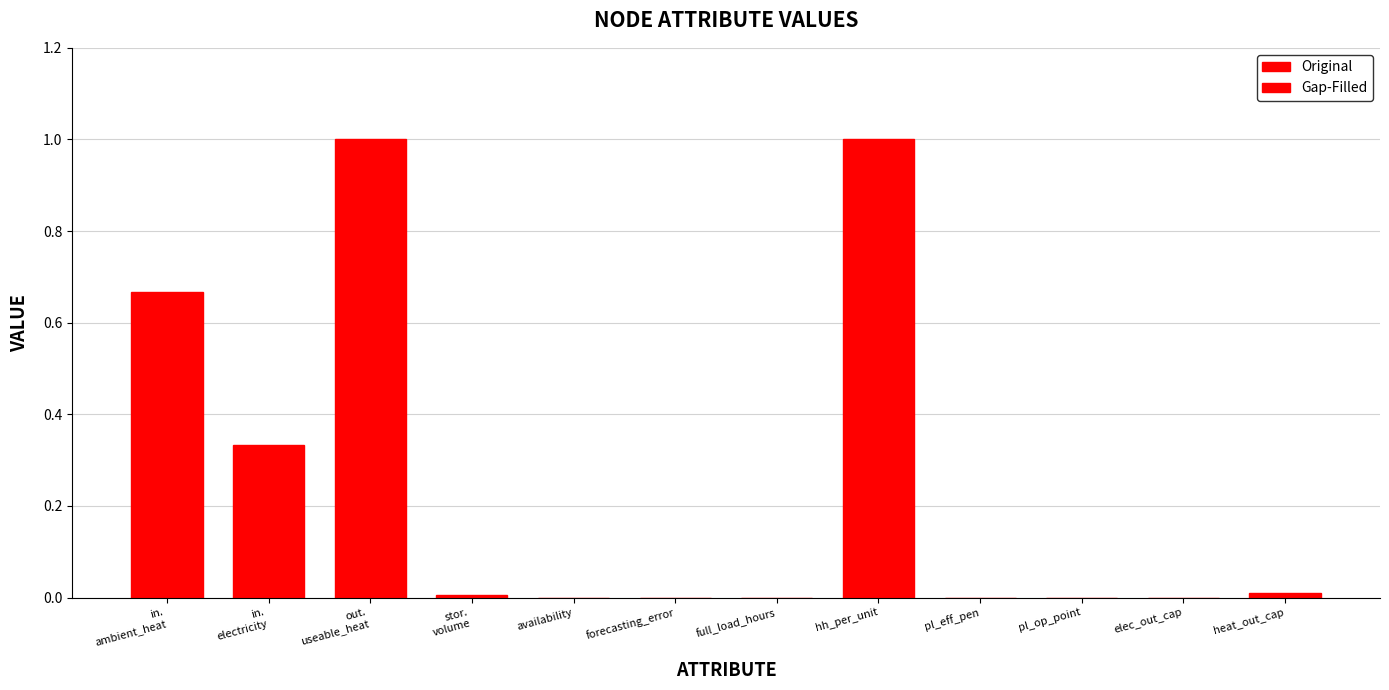

What is the sum of all values?

3.0